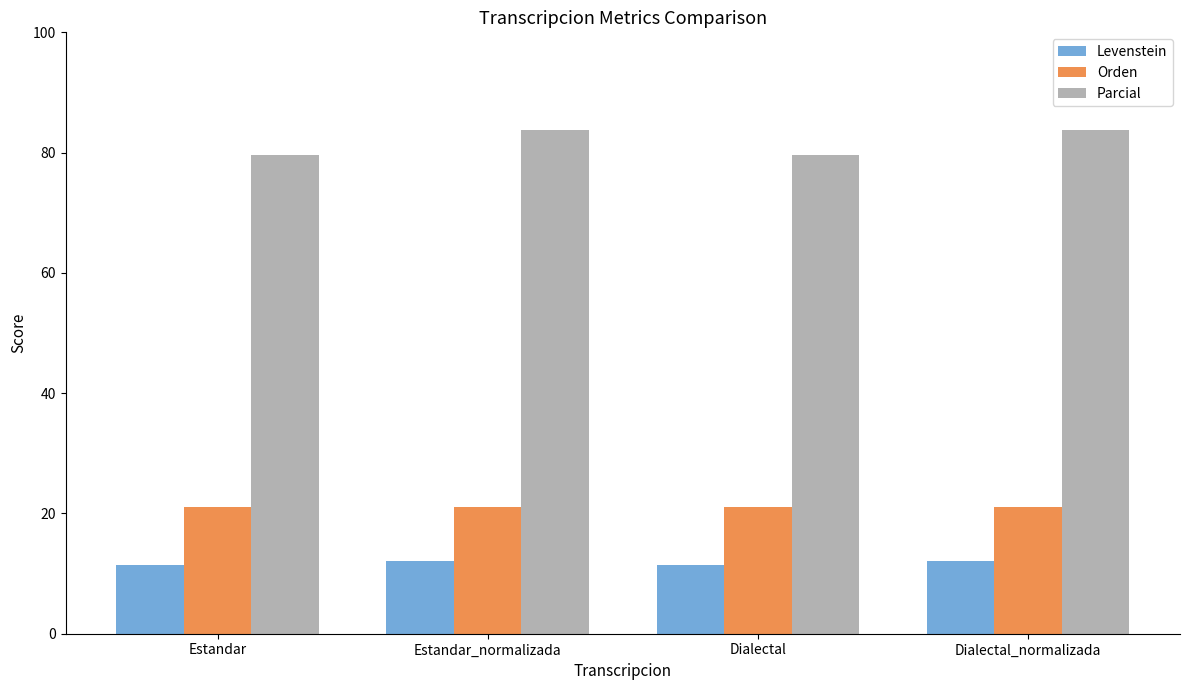

What are all the series names shown in the legend?

Levenstein, Orden, Parcial